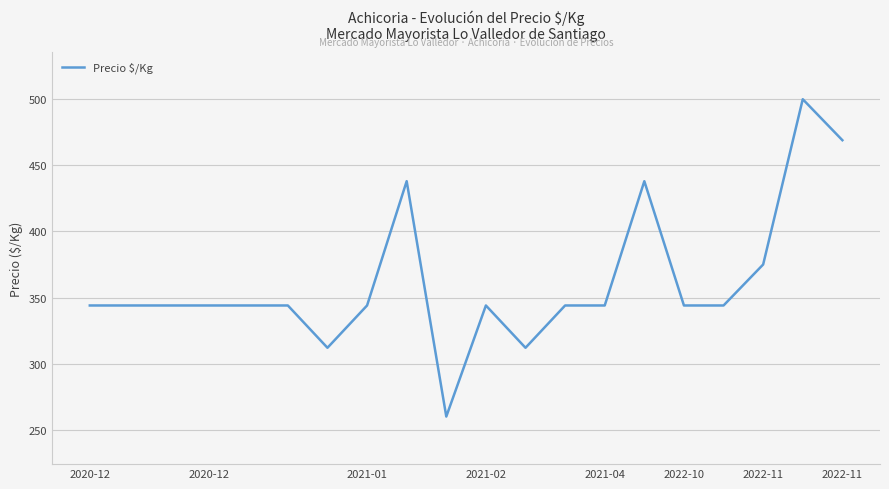

What is the maximum value shown in the chart?

500